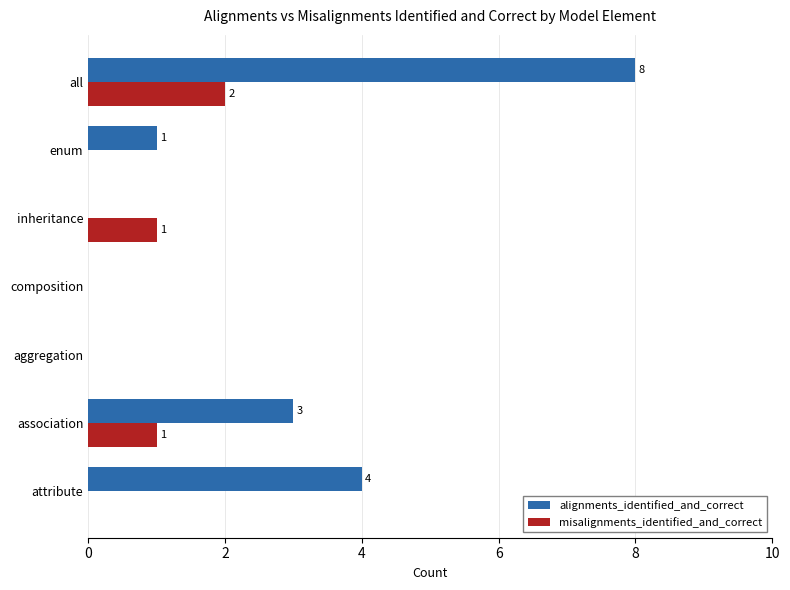

Is it true that alignments_identified_and_correct equals 4 at inheritance?

False